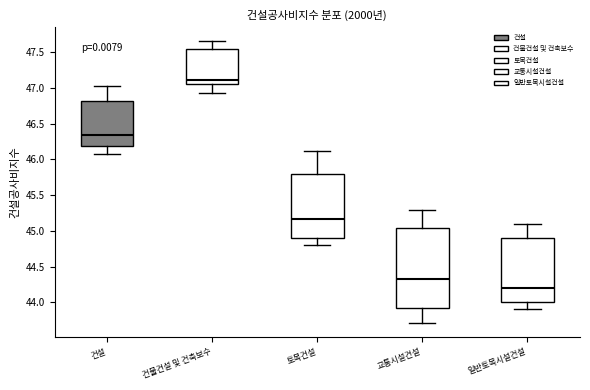

Comparing the boxes themselves (not the whiskers), which one is the tallest?

교통시설건설